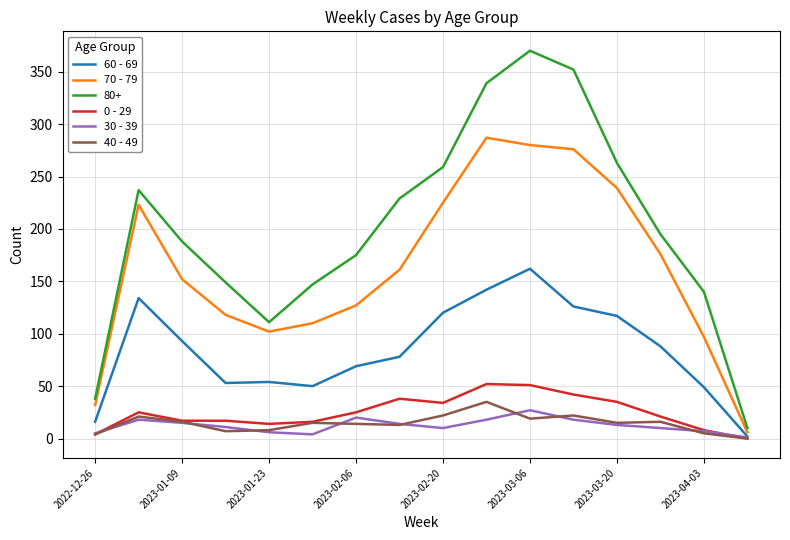

What is the maximum value shown in the chart?

370